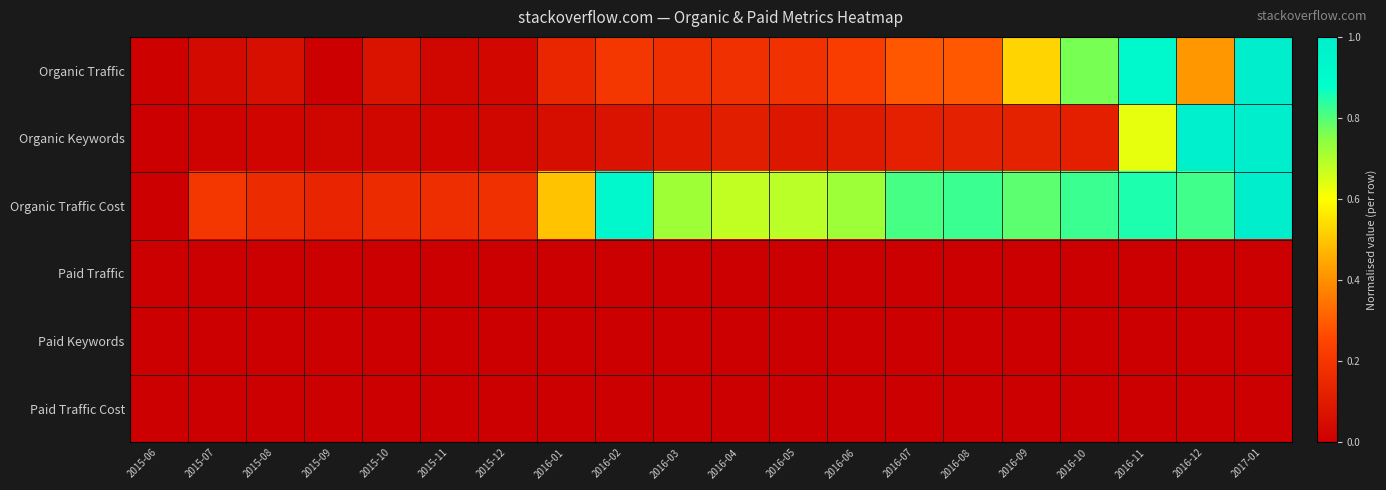

Which series has the widest spread of values?

Organic Traffic